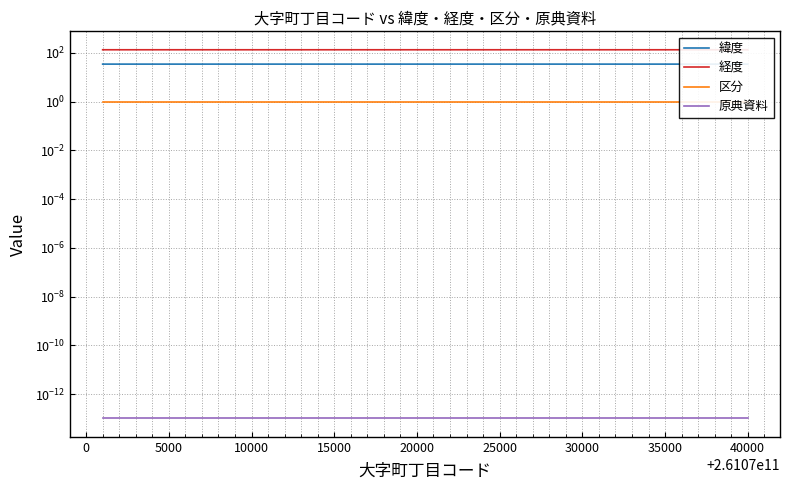

Reading left to right, list all the values displayed in this chart.

緯度: 35.0	35.0	35.0	35.0	35.0	35.0	35.0	35.0	35.0	35.0	35.0	35.0	35.0	35.0	35.0	35.0	35.0	35.0	35.0	35.0	35.0	35.0	35.0	35.0	35.0	35.0	35.0	35.0	35.0	35.0	35.0	35.0	35.0	34.9	35.0	35.0	34.9	35.0	34.9	35.0
経度: 135.8	135.7	135.7	135.7	135.7	135.7	135.7	135.7	135.7	135.7	135.7	135.7	135.7	135.7	135.7	135.8	135.7	135.7	135.8	135.7	135.7	135.7	135.7	135.8	135.7	135.7	135.8	135.7	135.7	135.7	135.8	135.7	135.7	135.7	135.7	135.7	135.7	135.7	135.7	135.7
区分: 1.0	1.0	1.0	1.0	1.0	1.0	1.0	1.0	1.0	1.0	1.0	1.0	1.0	1.0	1.0	1.0	1.0	1.0	1.0	1.0	1.0	1.0	1.0	1.0	1.0	1.0	1.0	1.0	1.0	1.0	1.0	1.0	1.0	1.0	1.0	1.0	1.0	1.0	1.0	1.0
原典資料: 0.0	0.0	0.0	0.0	0.0	0.0	0.0	0.0	0.0	0.0	0.0	0.0	0.0	0.0	0.0	0.0	0.0	0.0	0.0	0.0	0.0	0.0	0.0	0.0	0.0	0.0	0.0	0.0	0.0	0.0	0.0	0.0	0.0	0.0	0.0	0.0	0.0	0.0	0.0	0.0